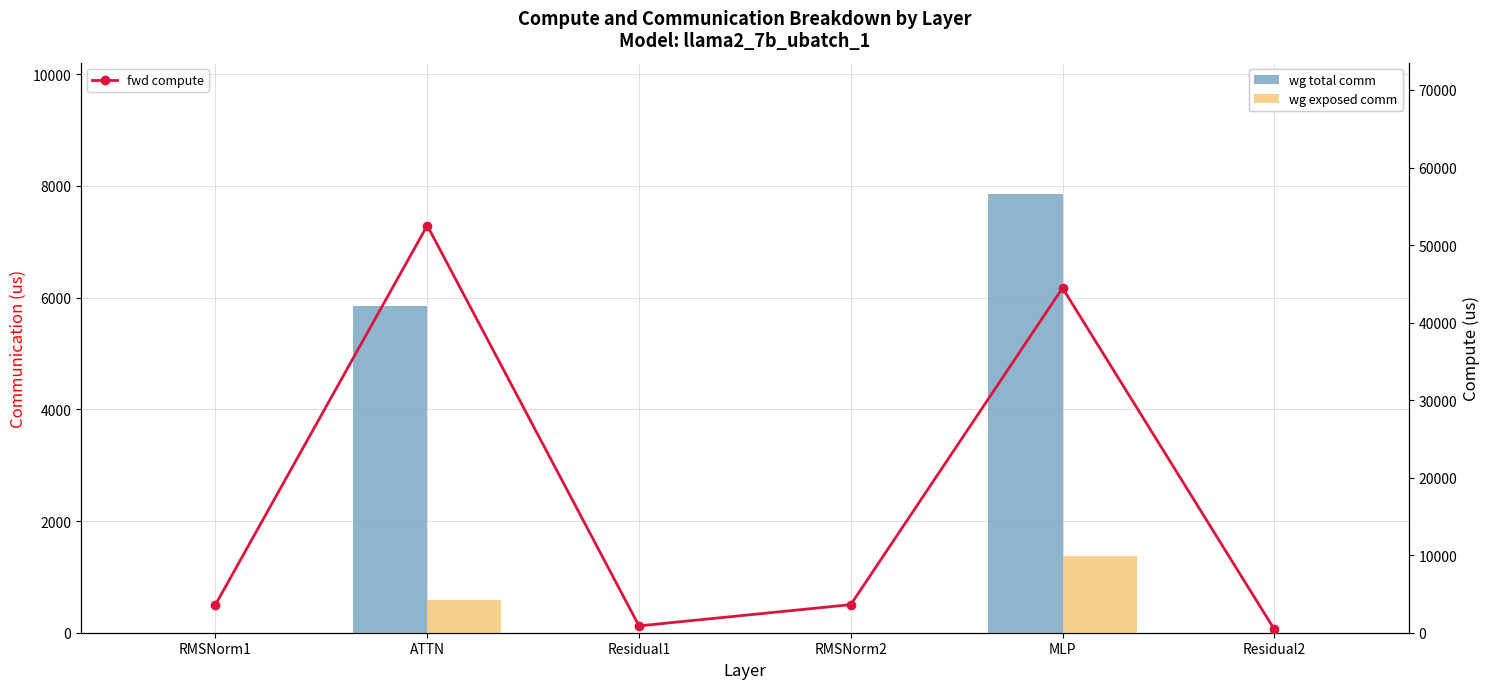

What is the spread (max minus min) of values at RMSNorm2?

3622.5